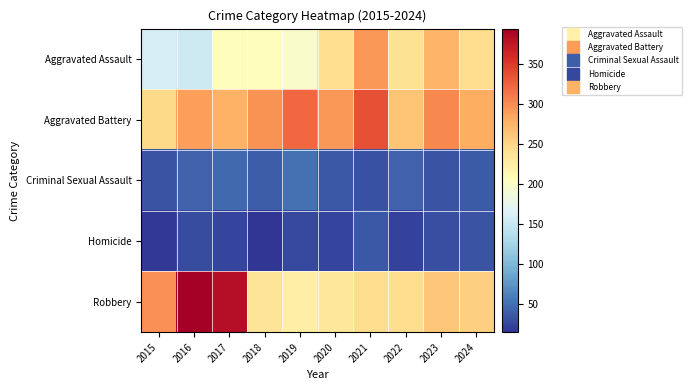

List the series in order of their peak value, lowest first.

Homicide, Criminal Sexual Assault, Aggravated Assault, Aggravated Battery, Robbery